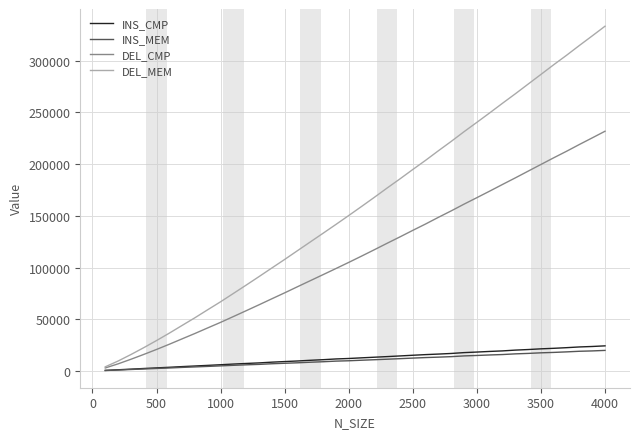

Which series has the largest range (max minus min)?

DEL_MEM